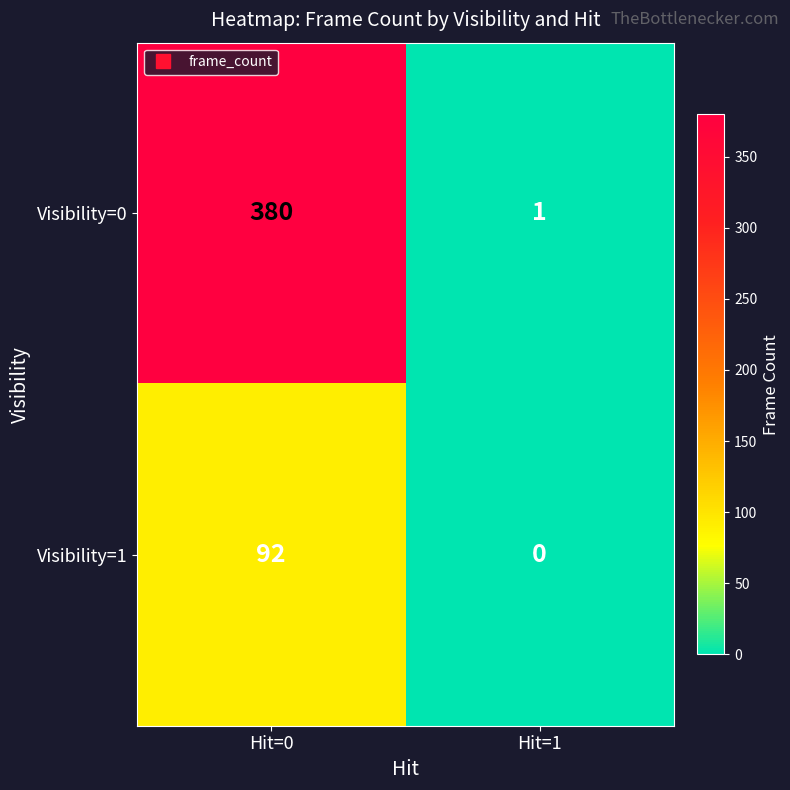

At which category does the chart reach its minimum across all series?

Hit=1